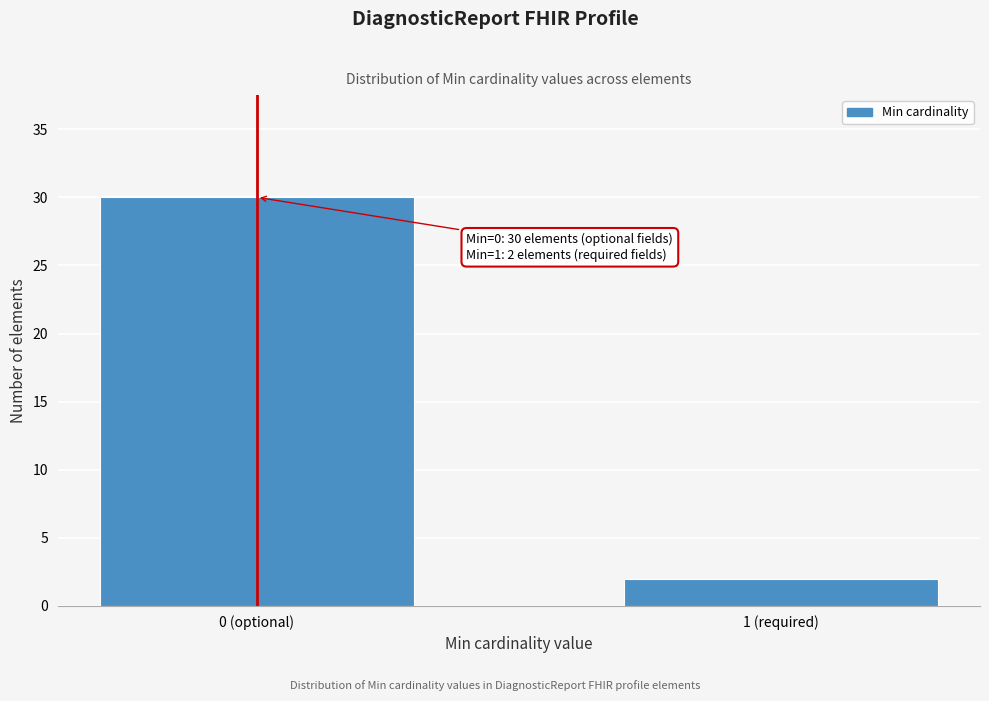

Reading left to right, transcribe all the data shown in this chart.

0 (optional)=30	1 (required)=2